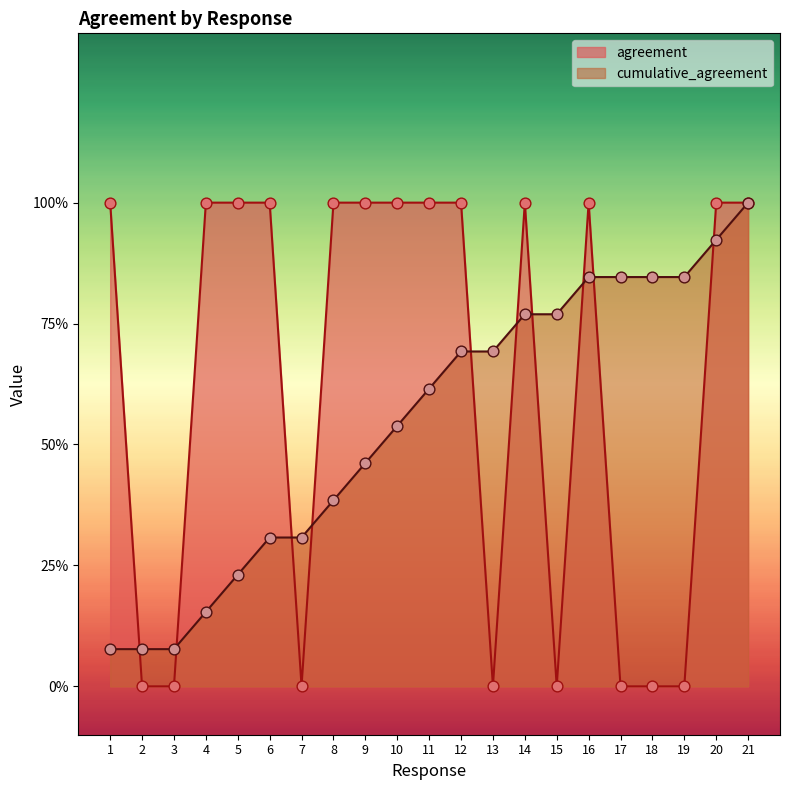

At how many categories does at least one series exceed 0?

21